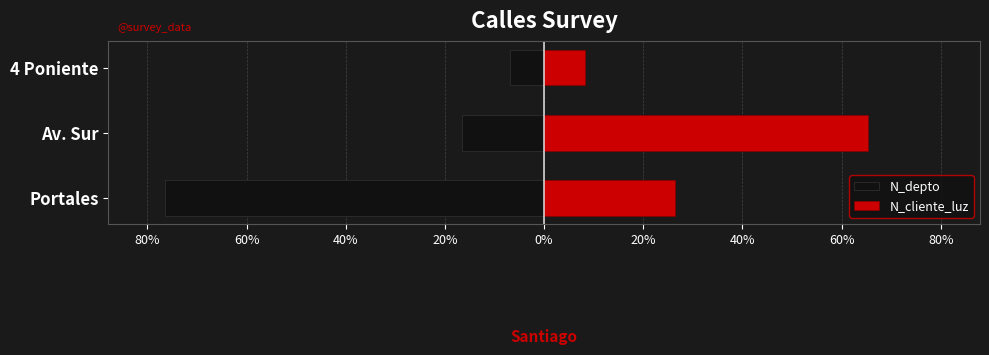

How many bars are there in total?

6